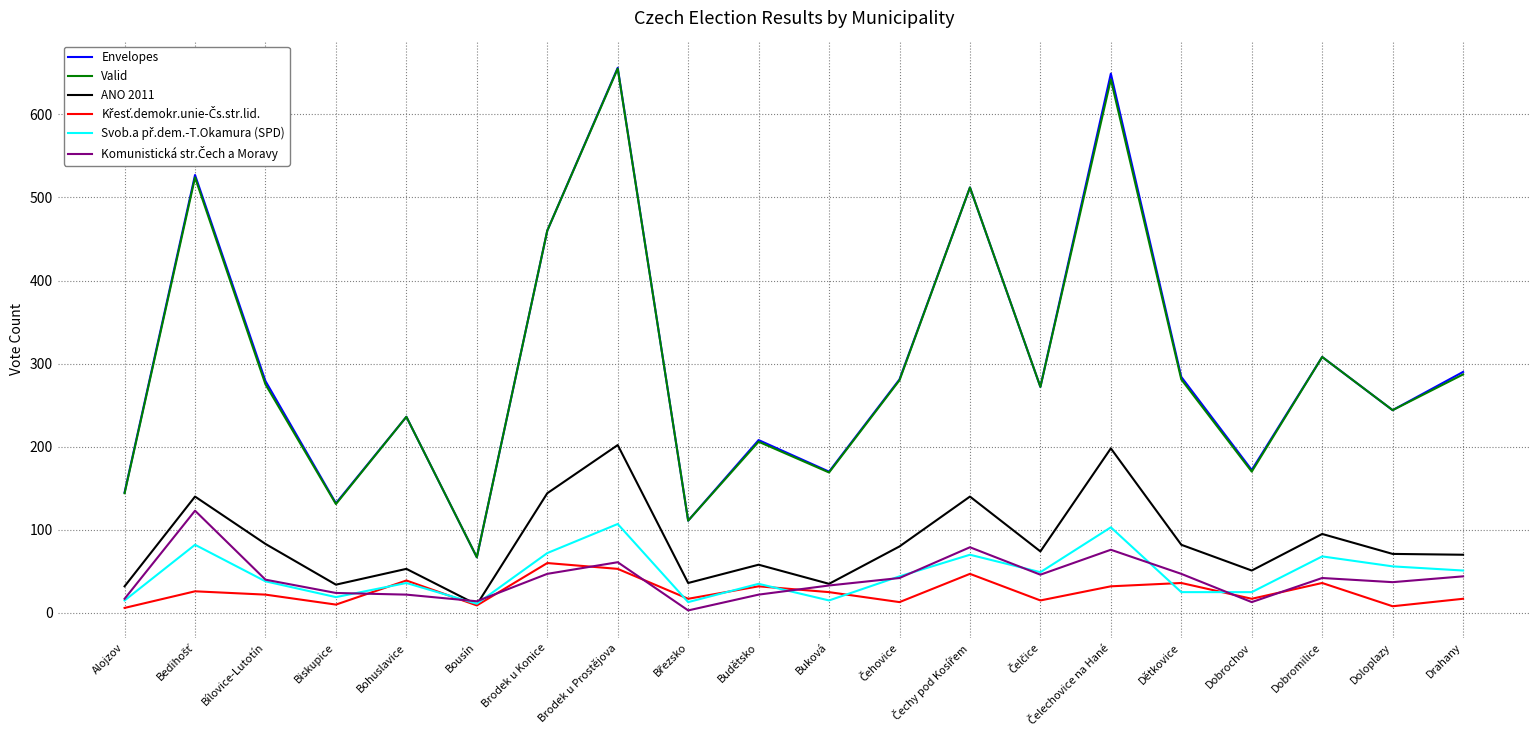

True or false: Valid and ANO 2011 cross at least once.

False